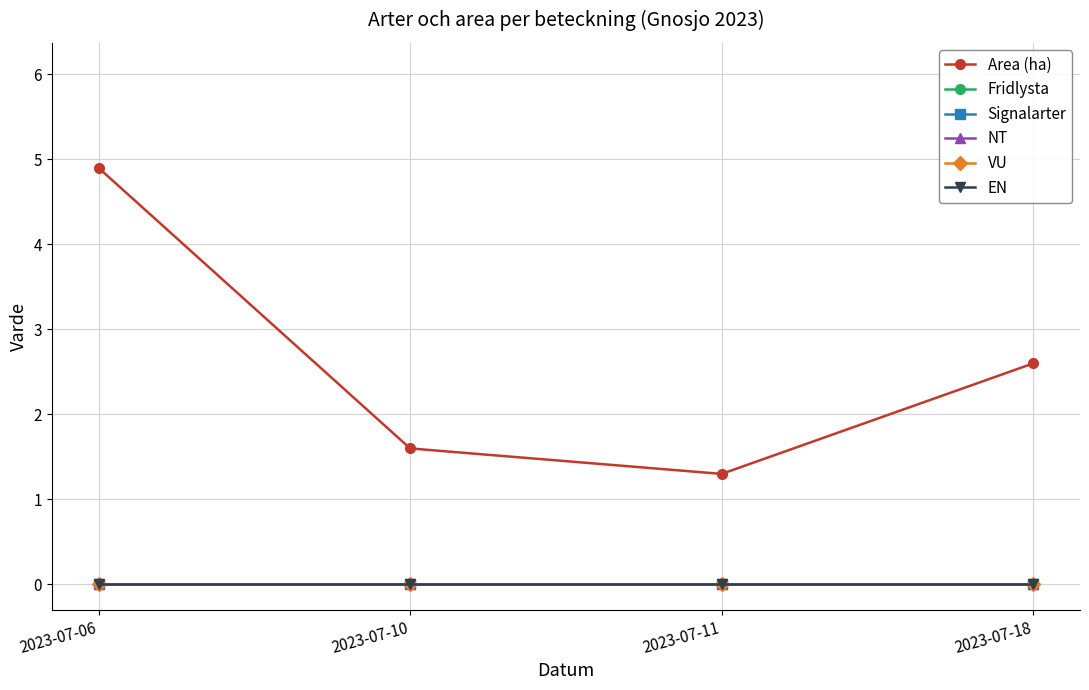

What is the difference between the highest and lowest values at 2023-07-06?

4.9